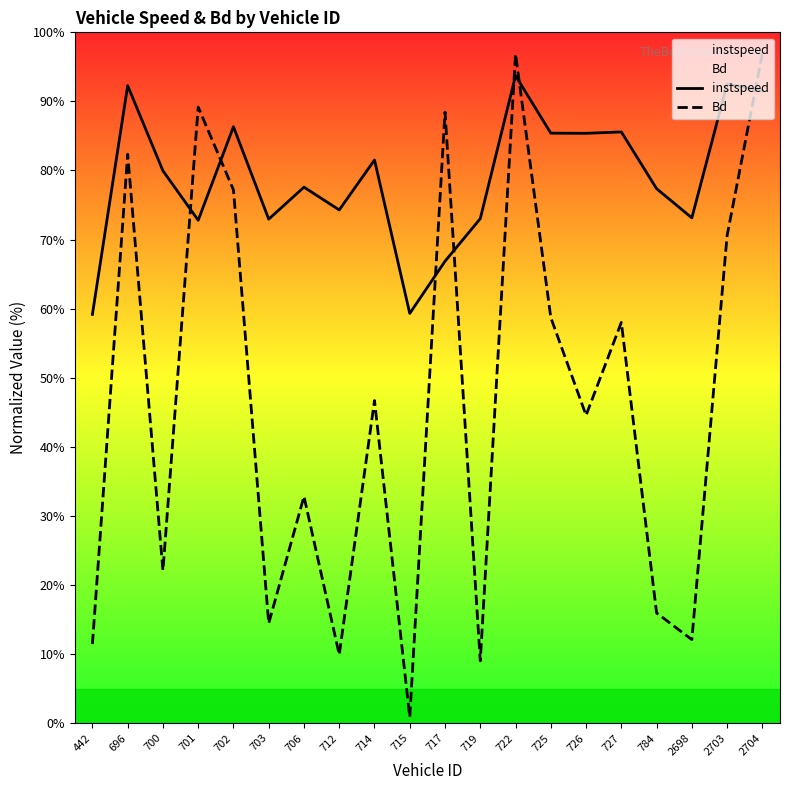

True or false: Bd and instspeed cross at least once.

True